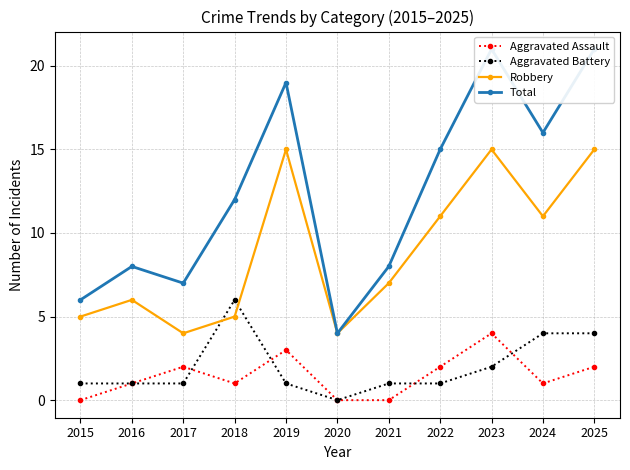

Reading left to right, what are all the values shown in this chart?

Aggravated Assault: 2015=0	2016=1	2017=2	2018=1	2019=3	2020=0	2021=0	2022=2	2023=4	2024=1	2025=2
Aggravated Battery: 2015=1	2016=1	2017=1	2018=6	2019=1	2020=0	2021=1	2022=1	2023=2	2024=4	2025=4
Robbery: 2015=5	2016=6	2017=4	2018=5	2019=15	2020=4	2021=7	2022=11	2023=15	2024=11	2025=15
Total: 2015=6	2016=8	2017=7	2018=12	2019=19	2020=4	2021=8	2022=15	2023=21	2024=16	2025=21